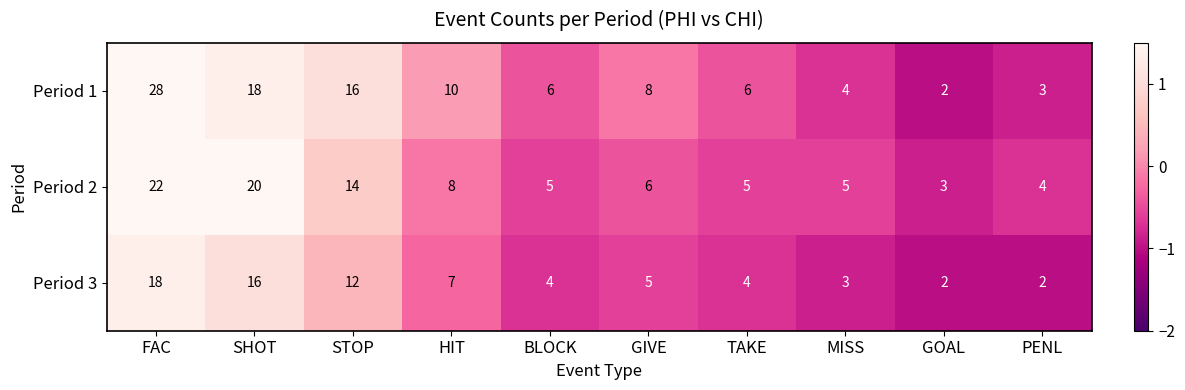

At which category does the chart reach its peak across all series?

FAC